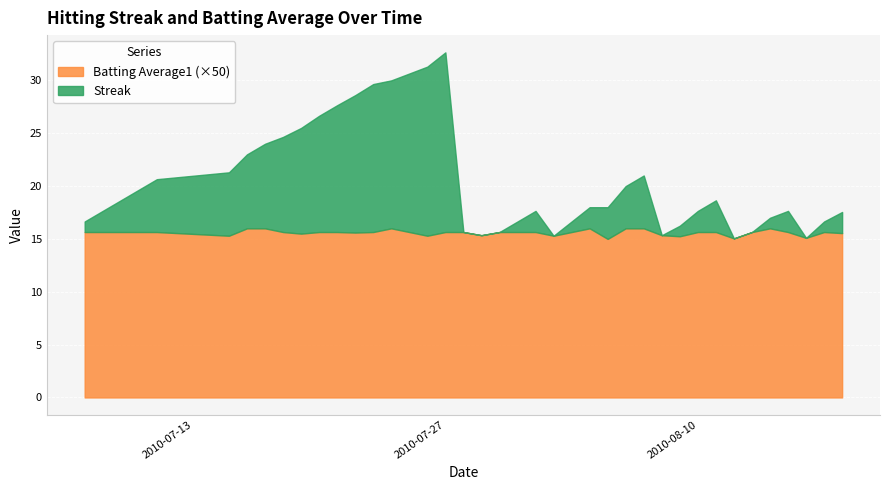

What is the minimum value for Batting Average1?

0.3